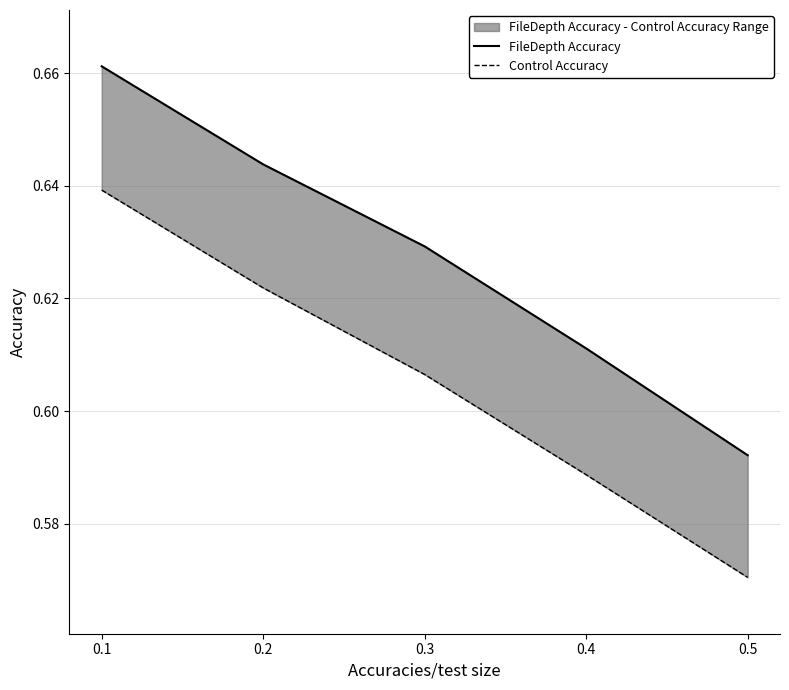

True or false: Control Accuracy has more than 1 interior local peaks.

False